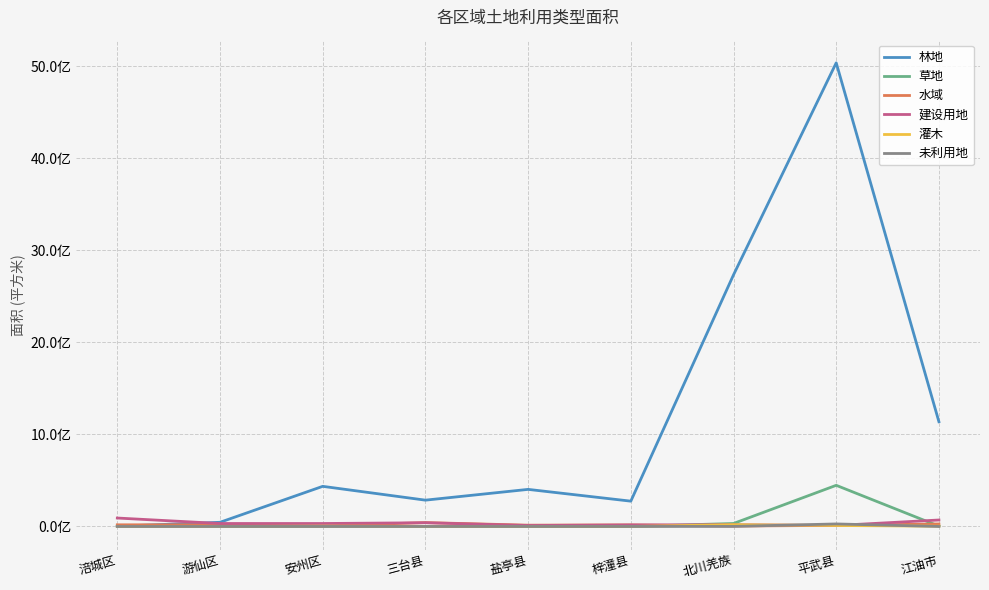

What is the label of the 6th point from the right?

三台县